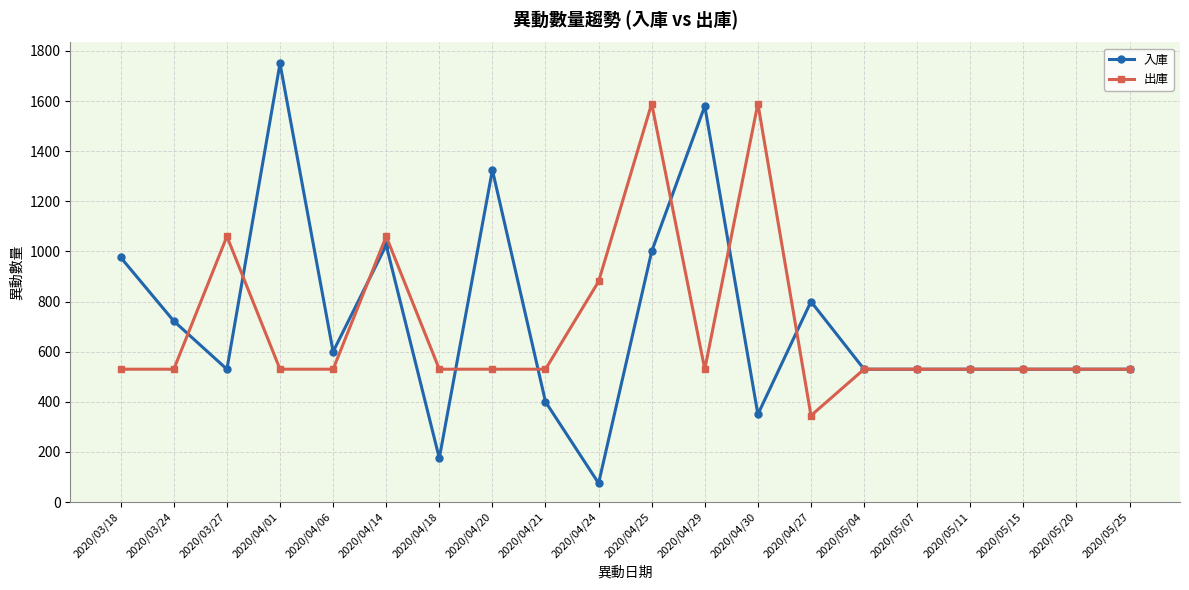

At 2020/04/30, list the series in order from smallest to largest.

入庫, 出庫